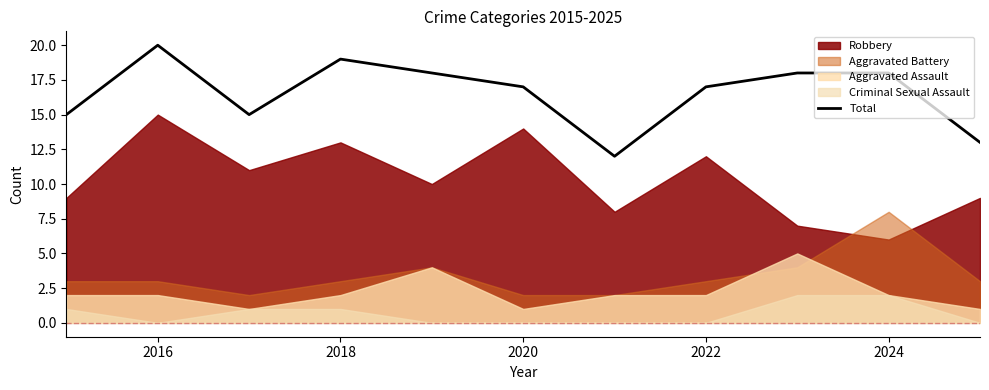

What is the average value?

17